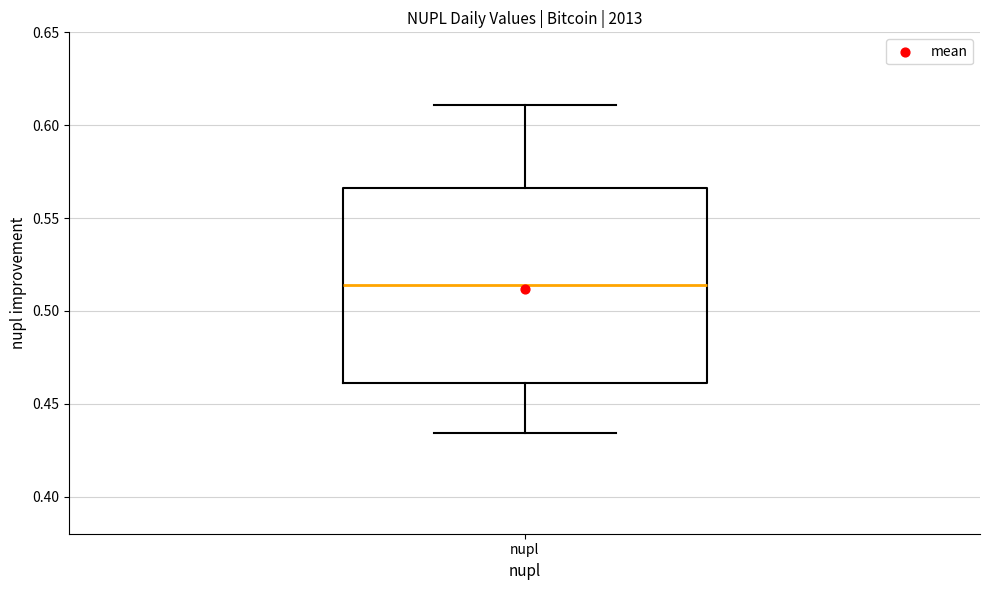

Read this box plot against the y-axis: the position of the median line, the range covered by the box, and the ends of both whiskers. The values are not printed on the chart, so give them approximately, as read against the axis.

median 0.515, box 0.460 to 0.565, whiskers 0.435 to 0.610